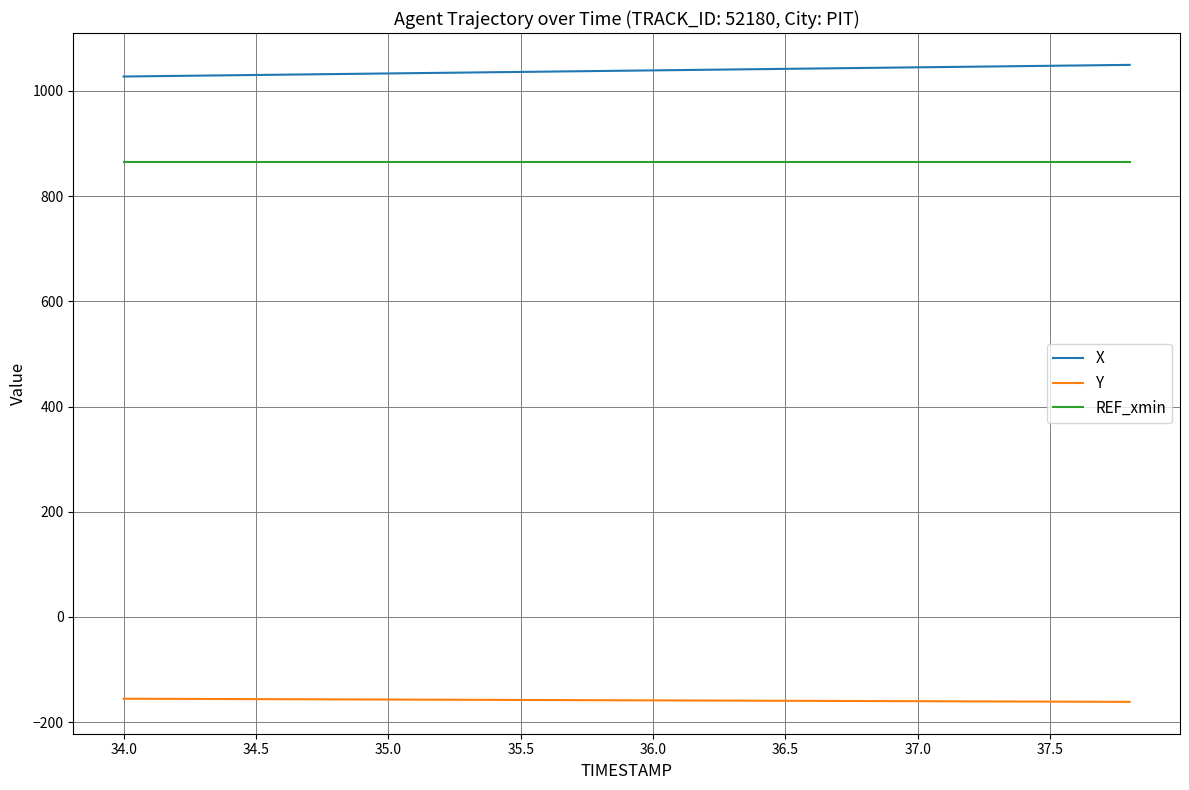

How many lines are shown in the chart?

3